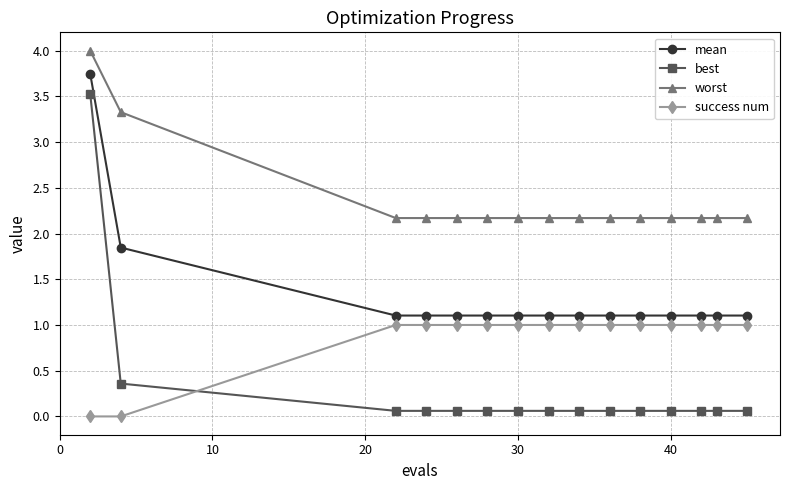

What is the value of the best point at the 1st from the left?

3.5